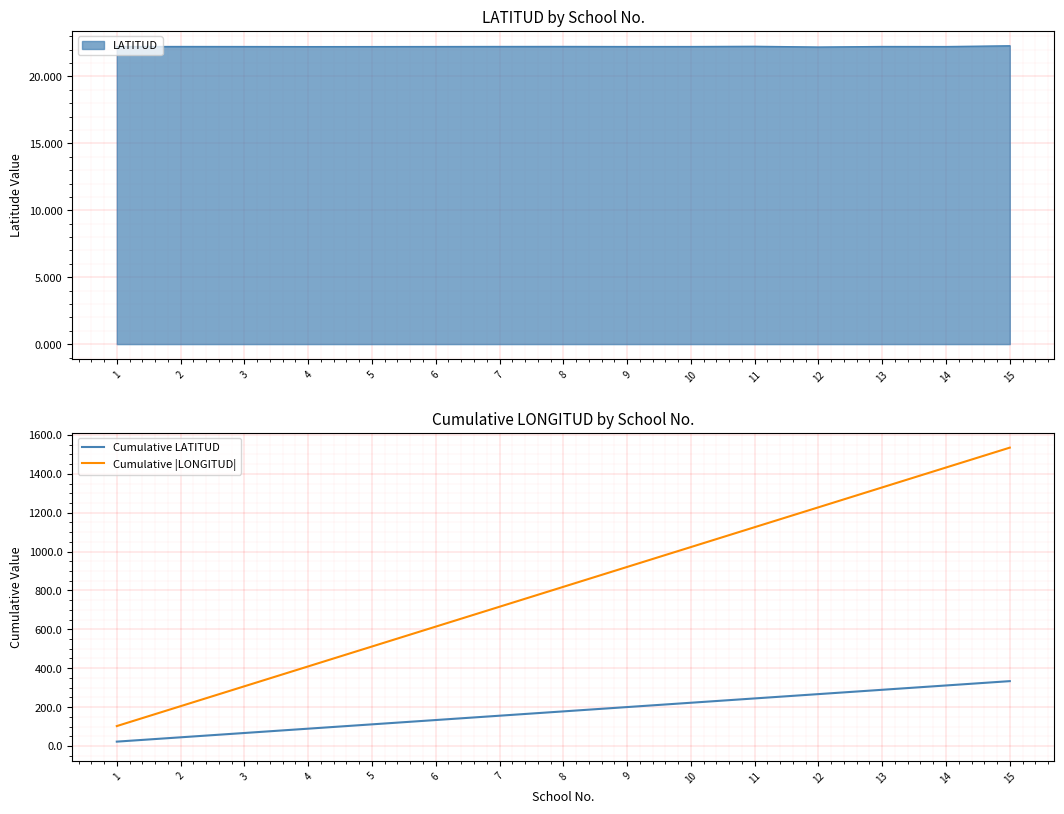

Reading left to right, what are all the values shown in this chart?

Cumulative LATITUD: 22.2	44.5	66.7	88.9	111.1	133.4	155.6	177.8	200.1	222.3	244.5	266.7	289.0	311.2	333.5
Cumulative |LONGITUD|: 102.3	204.6	307.0	409.3	511.6	613.9	716.3	818.6	920.9	1023.3	1125.6	1227.8	1330.2	1432.6	1534.8